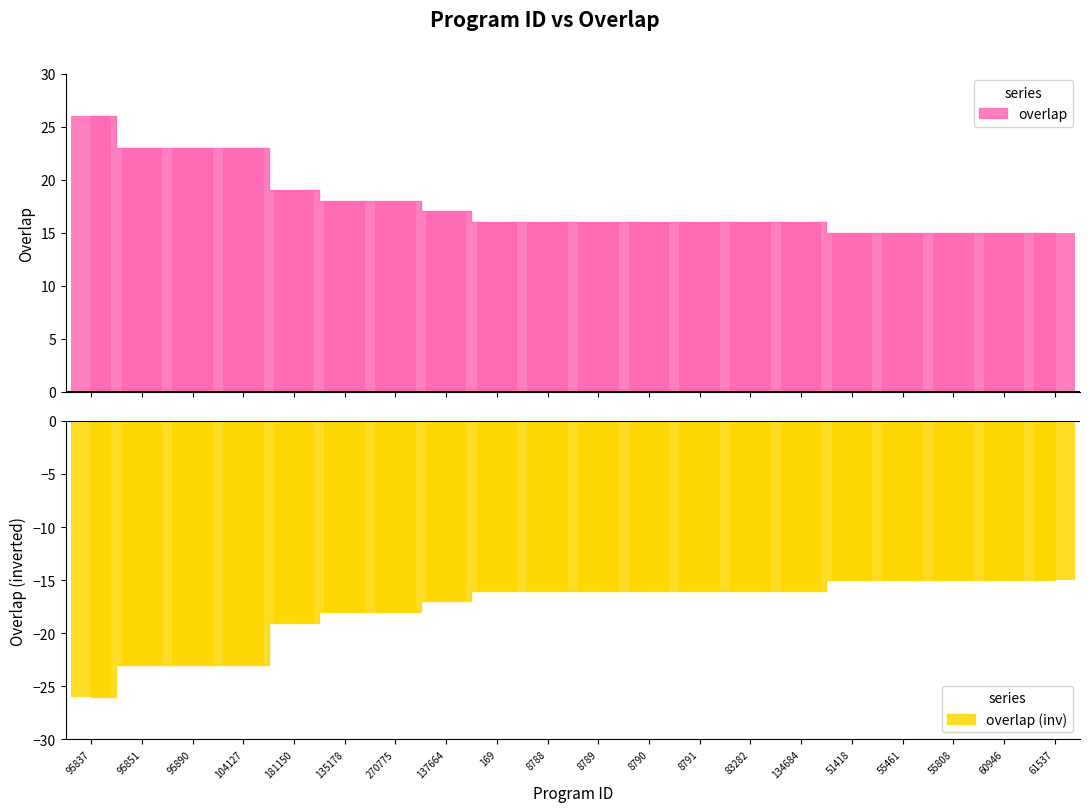

Rank the categories by value from highest to lowest.

95837, 95851, 95890, 104127, 181150, 135178, 270775, 137664, 169, 8788, 8789, 8790, 8791, 83282, 134684, 51418, 55461, 55808, 60946, 61537